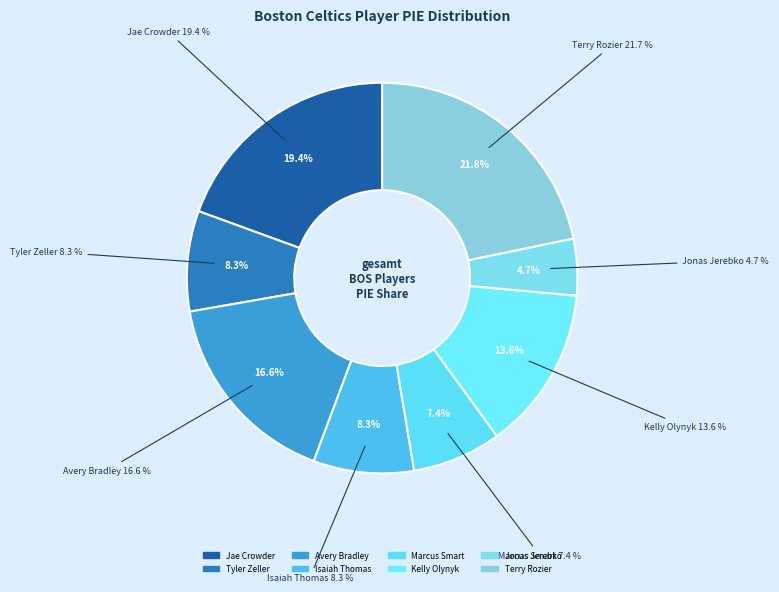

How many slices are in this pie chart?

8